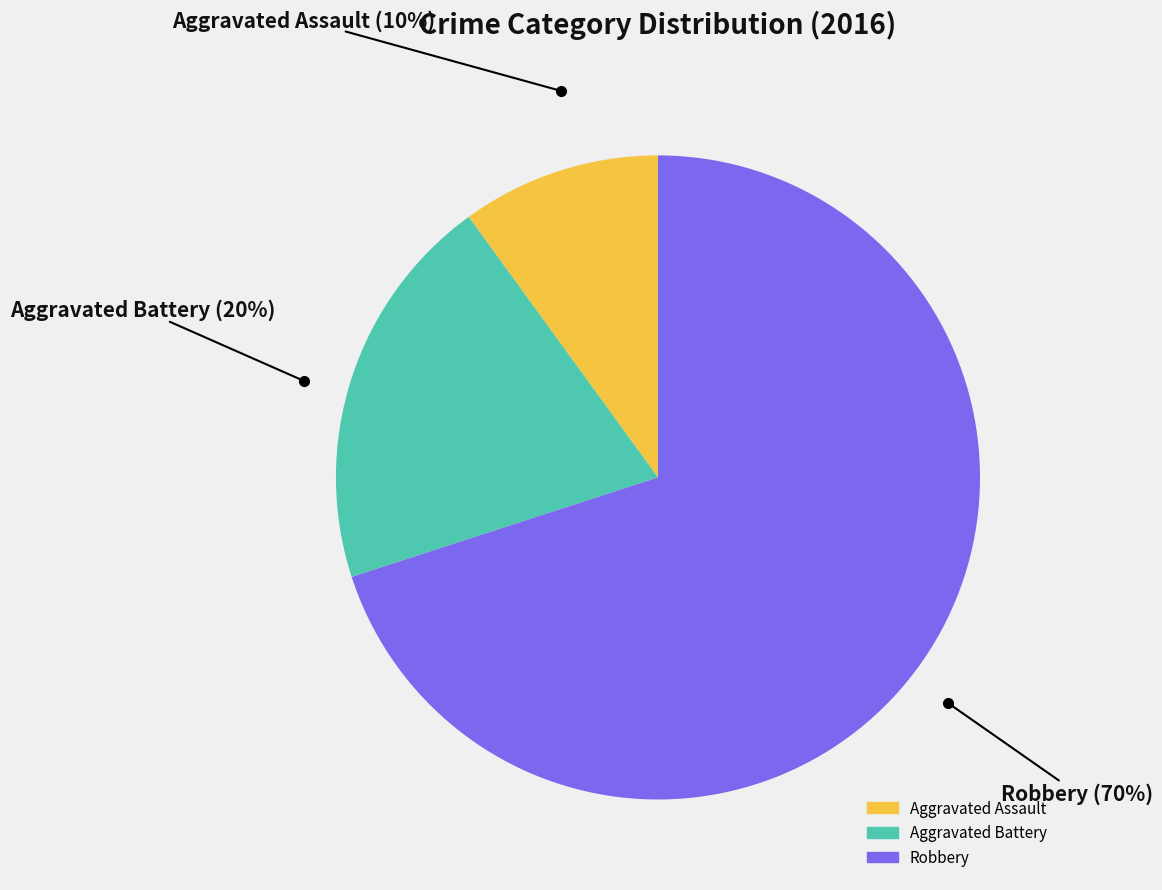

Combined, do Robbery and Aggravated Assault account for over 50%?

Yes